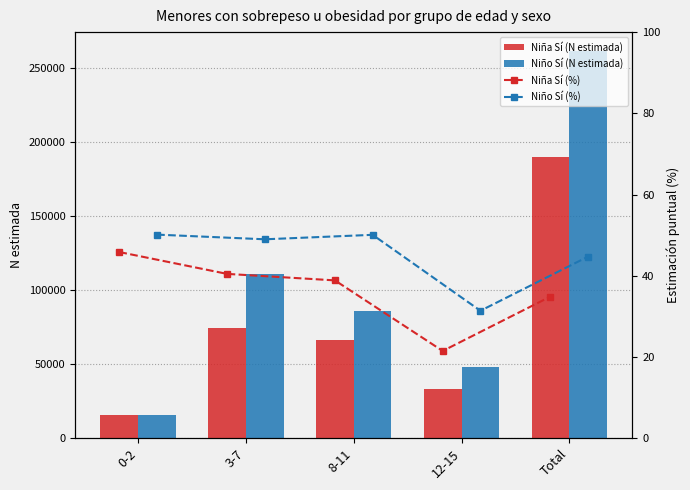

True or false: Niño Sí (N estimada) has a value of 261173.0 at Total.

True